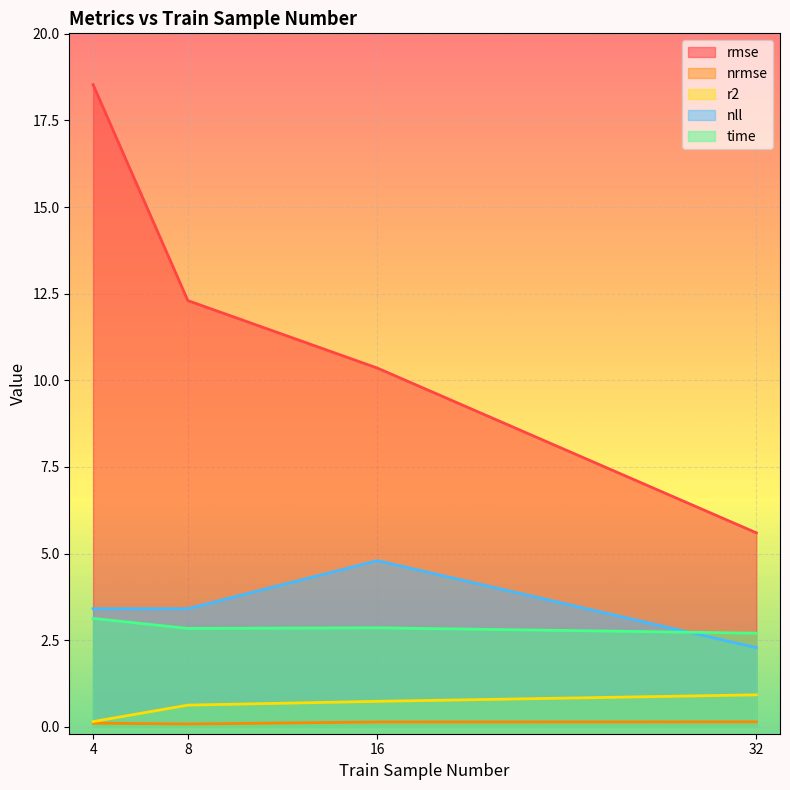

What is the value of the time point at the 2nd from the left?

2.8